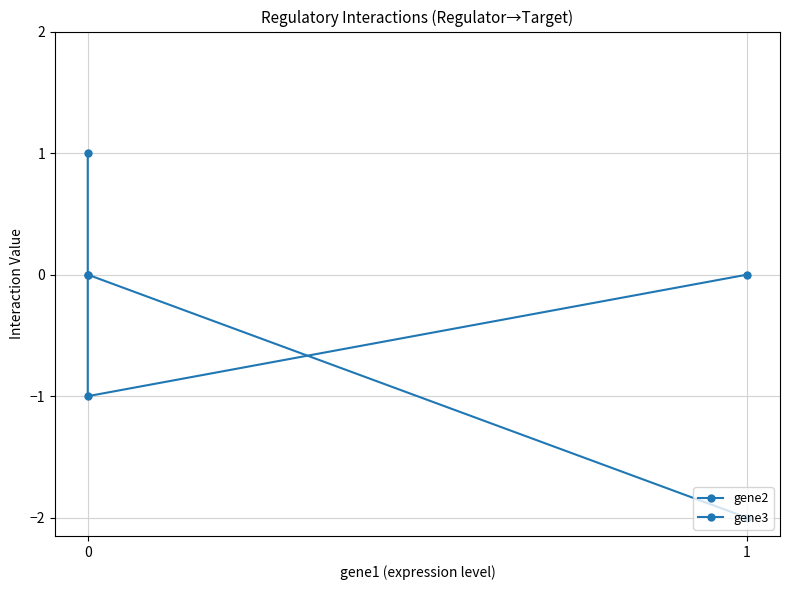

Is this an area chart (filled region under the line)?

No